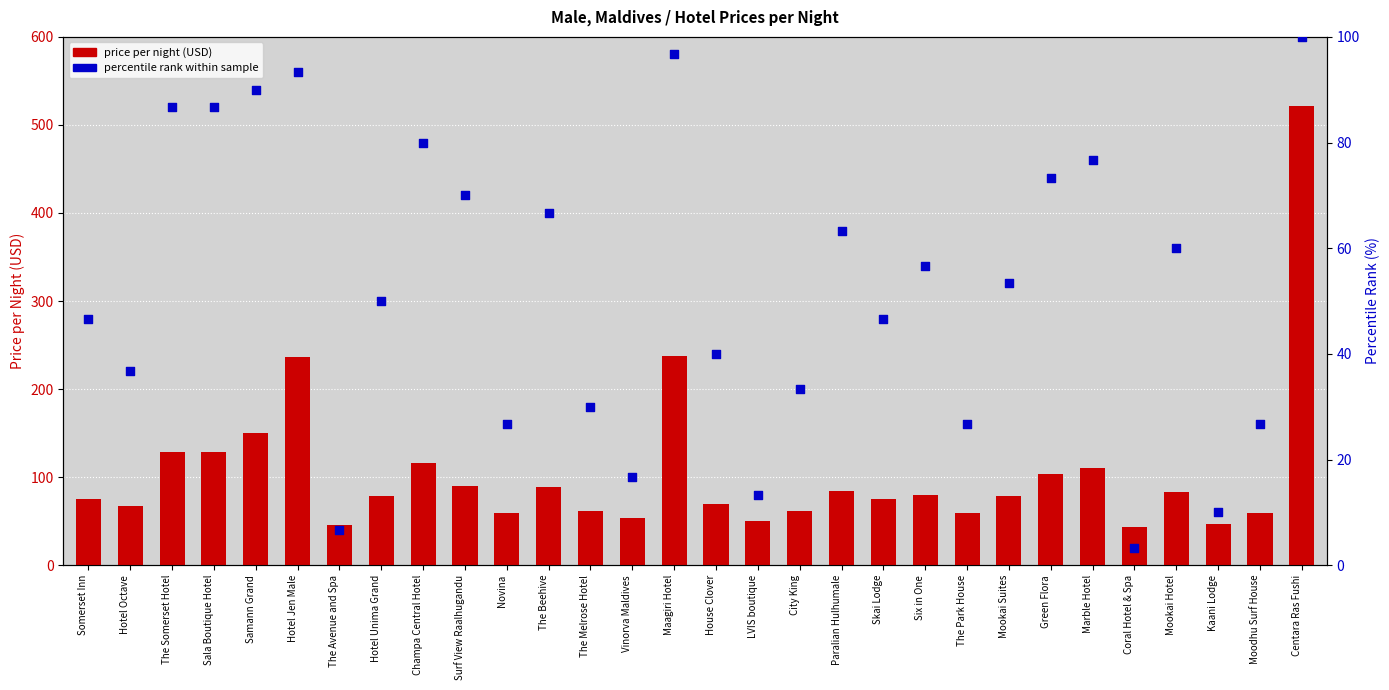

Which series contains the highest Y value?

price_per_night